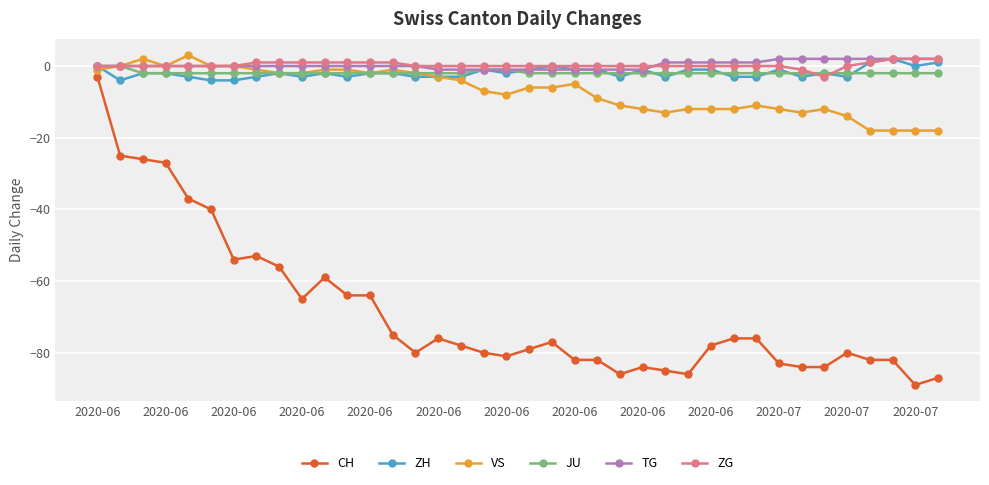

True or false: TG and CH intersect in this chart.

False